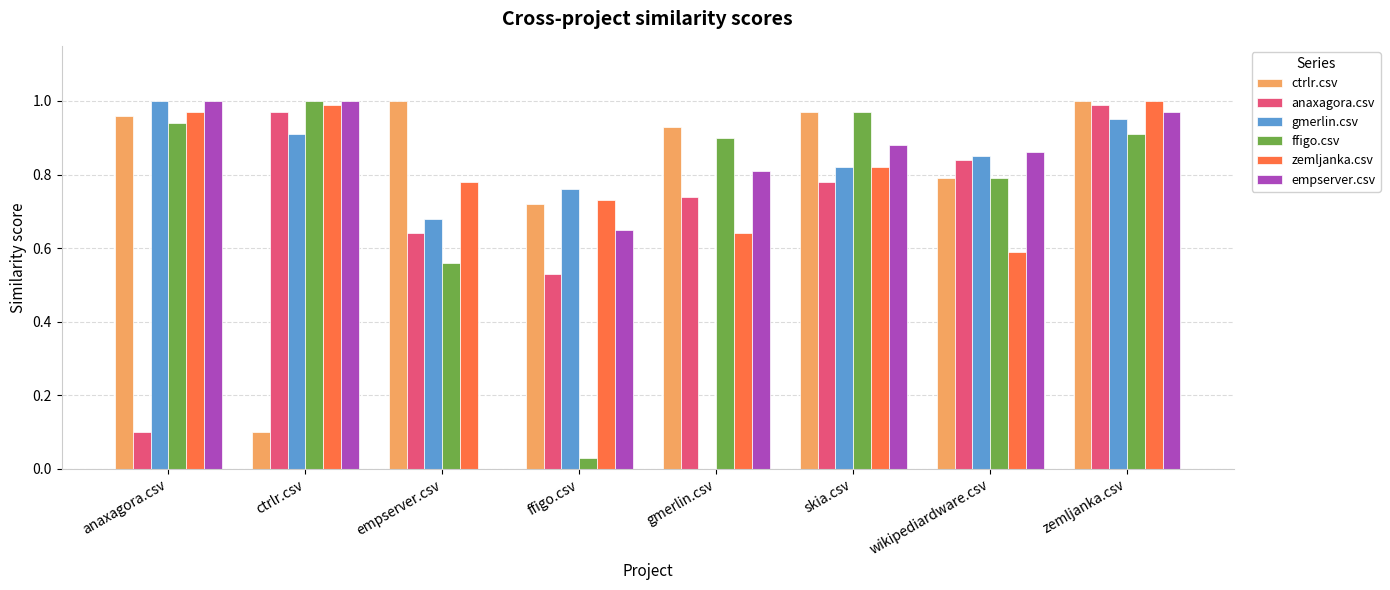

Is the value of empserver.csv at wikipediardware.csv greater than the value of ffigo.csv at empserver.csv?

Yes